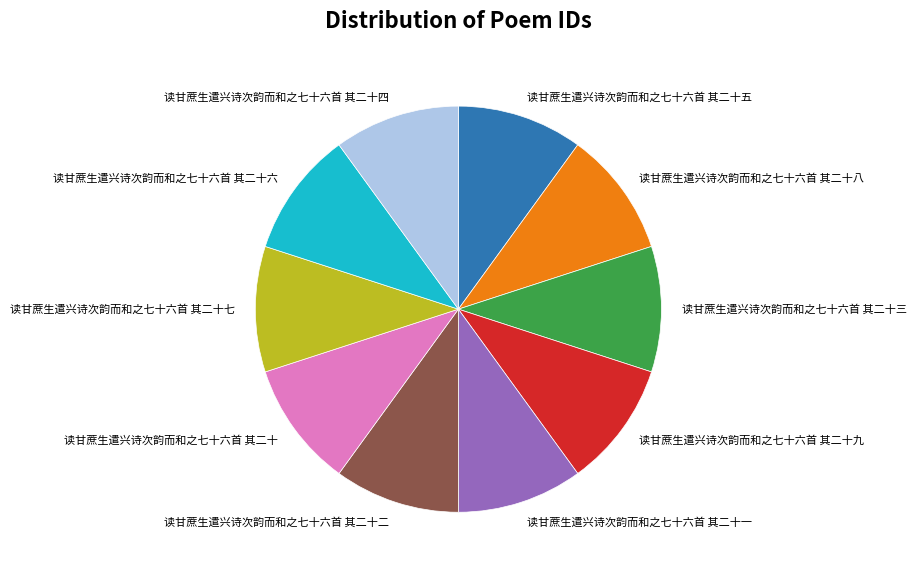

How many slices are in this pie chart?

10